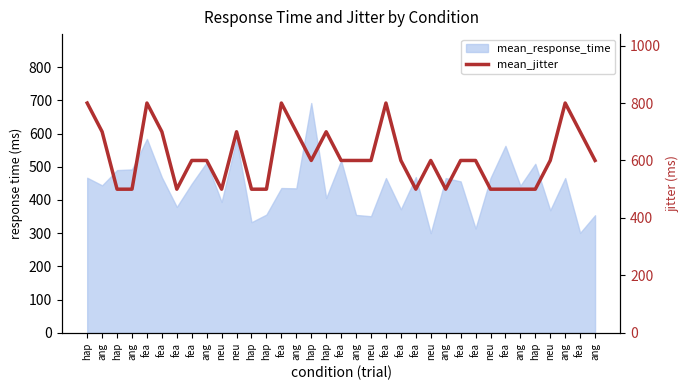

Where is the first local minimum?

fea